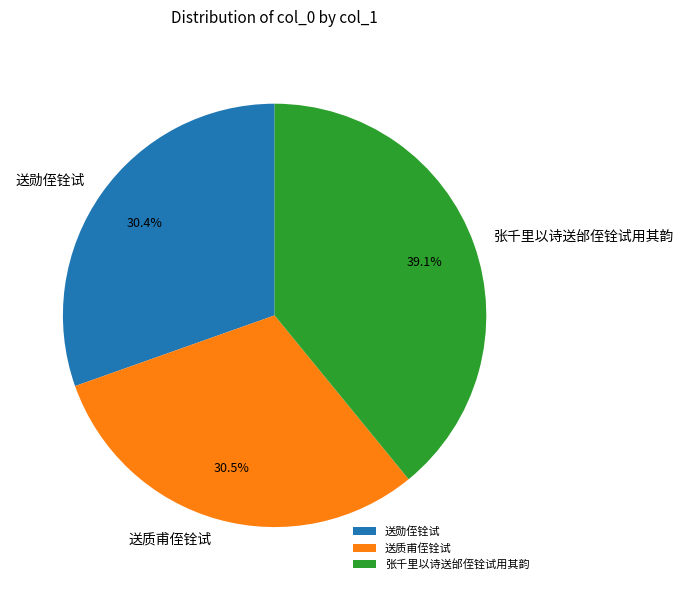

What is the largest slice in the pie chart?

张千里以诗送邰侄铨试用其韵